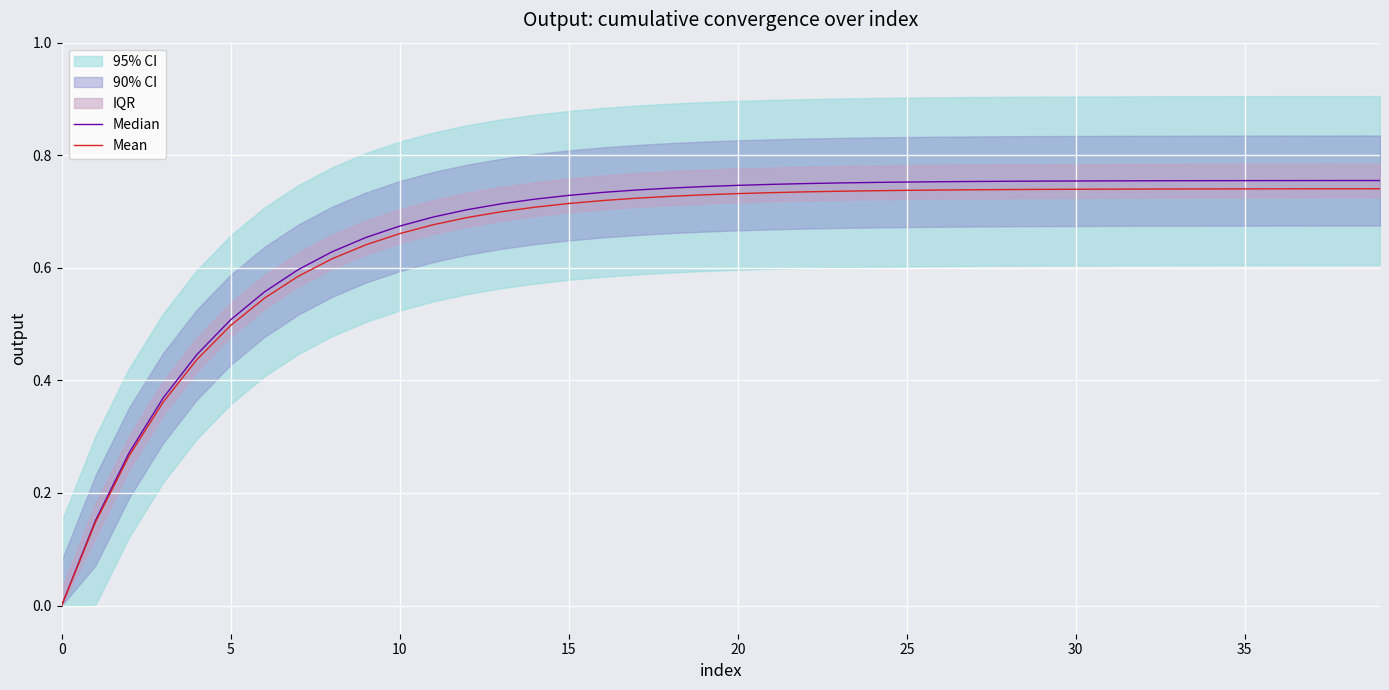

Is it true that Median equals 1.3 at 21?

False